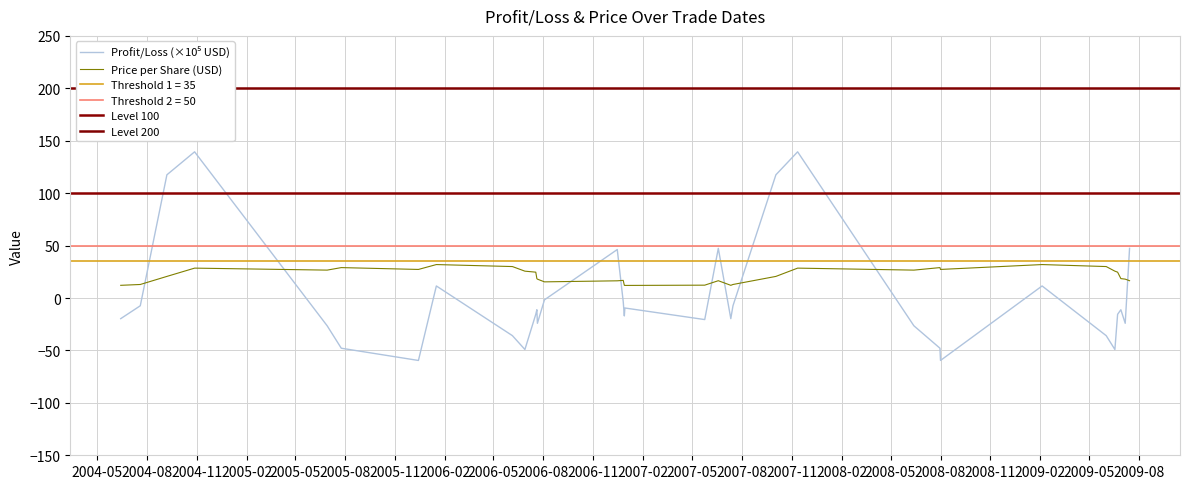

What is the minimum value for Price per Share (USD)?

12.0